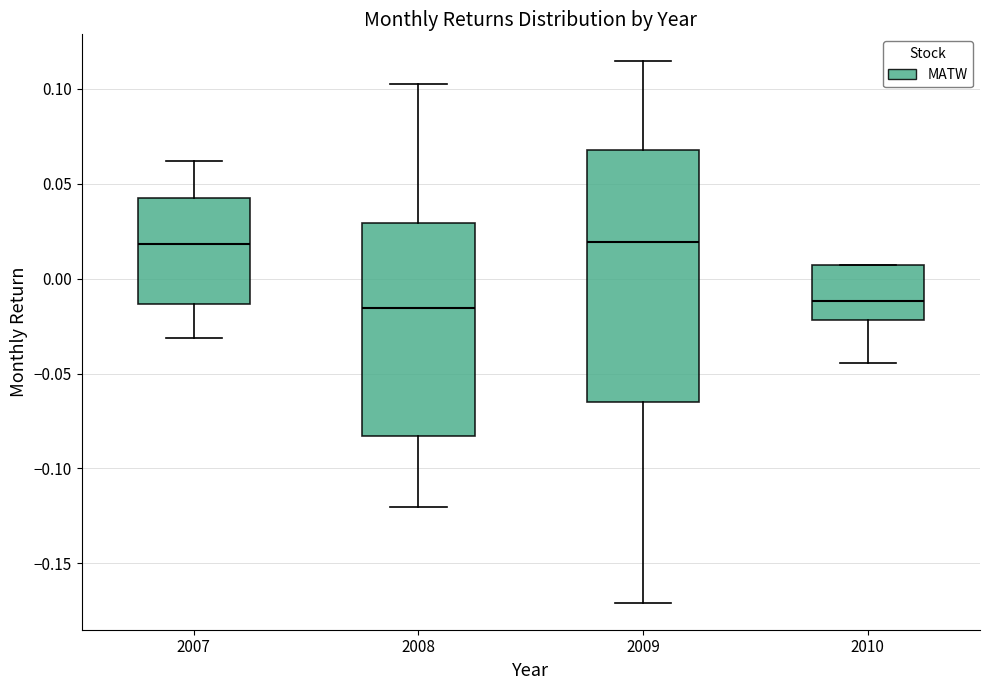

Comparing the boxes themselves (not the whiskers), which one is the tallest?

2009